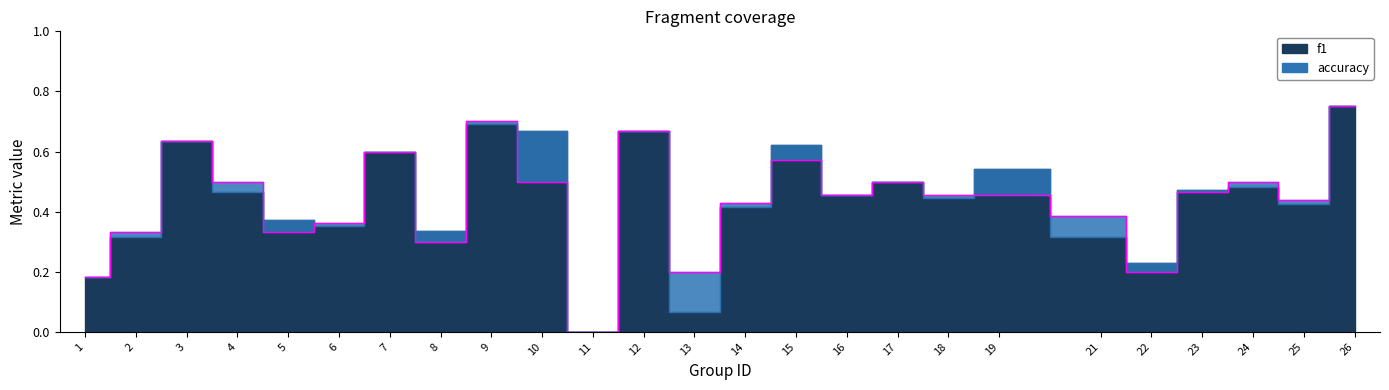

True or false: the data shows 0.1 at 22.

False